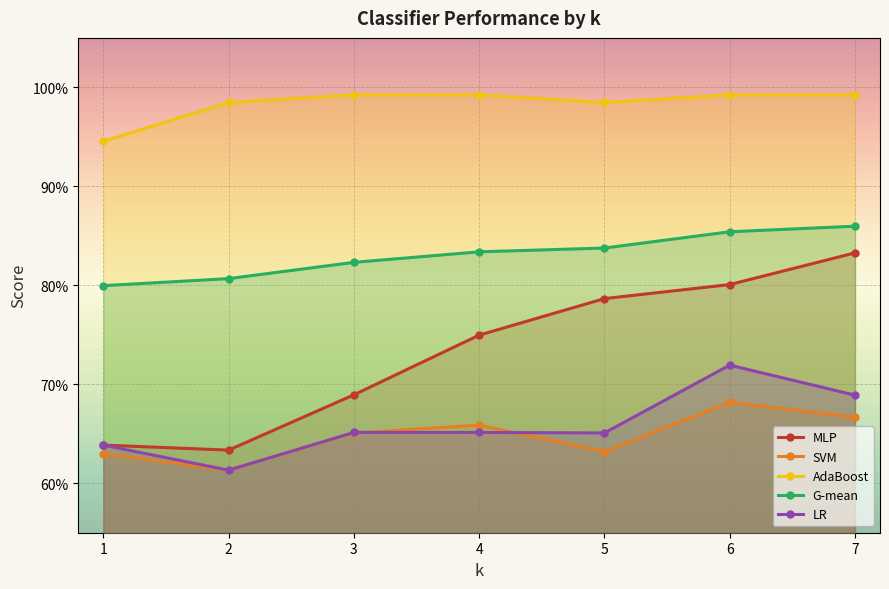

Rank the series at 5 from lowest to highest value.

SVM, LR, MLP, G-mean, AdaBoost